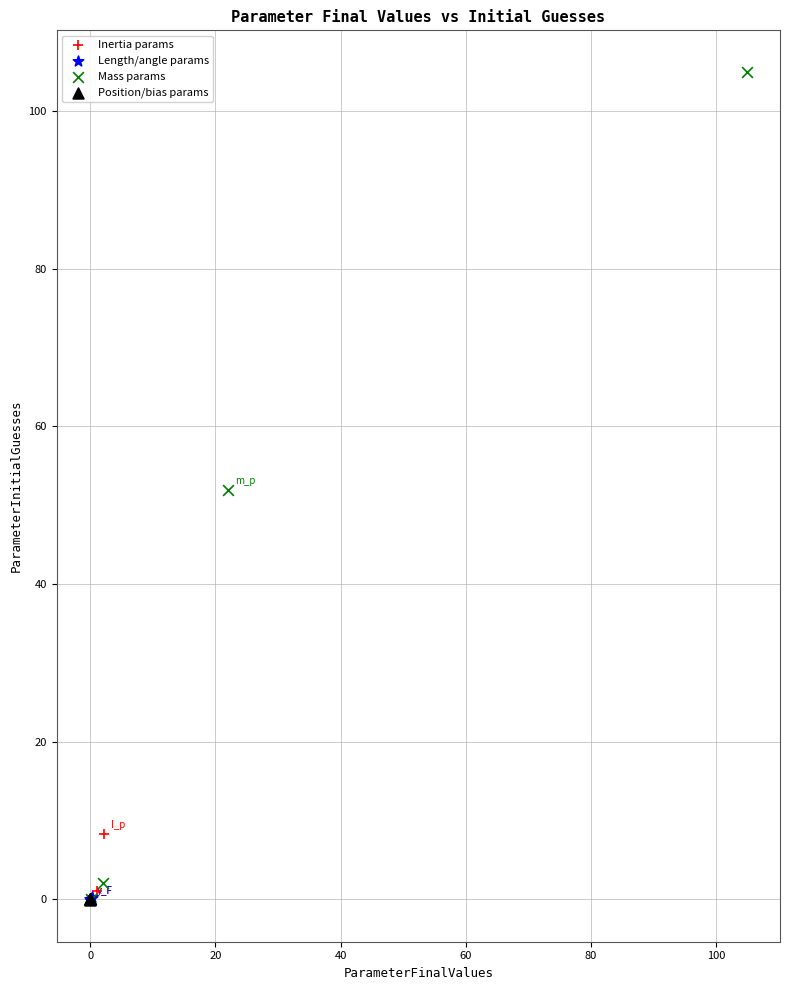

What are all the series names shown in the legend?

Inertia params, Length/angle params, Mass params, Position/bias params